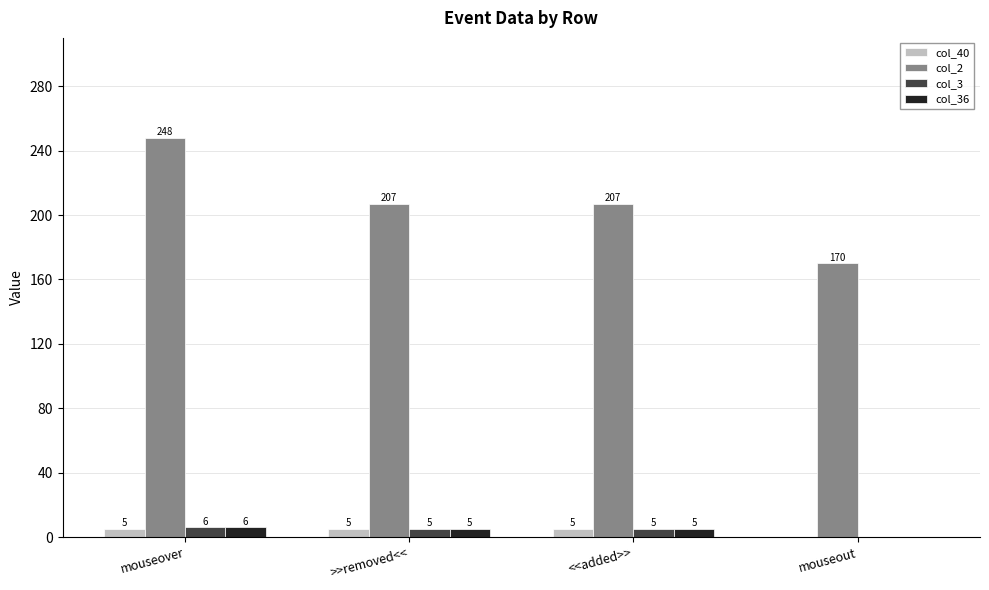

At which label does col_36 reach its peak?

mouseover